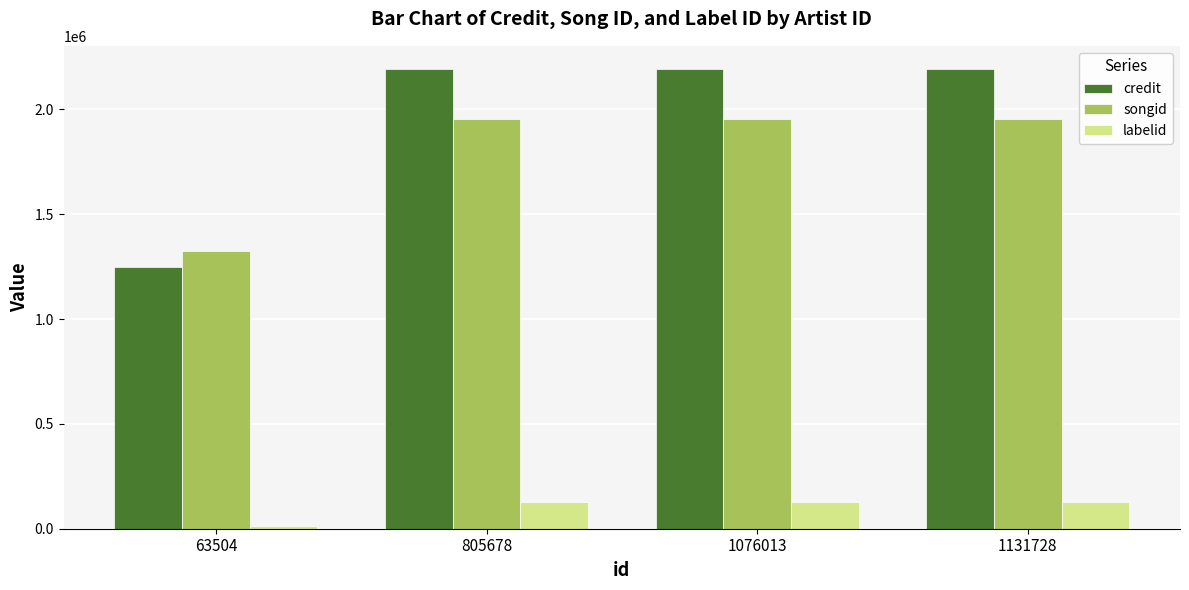

What is the value of the songid bar at the 4th from the left?

1952669